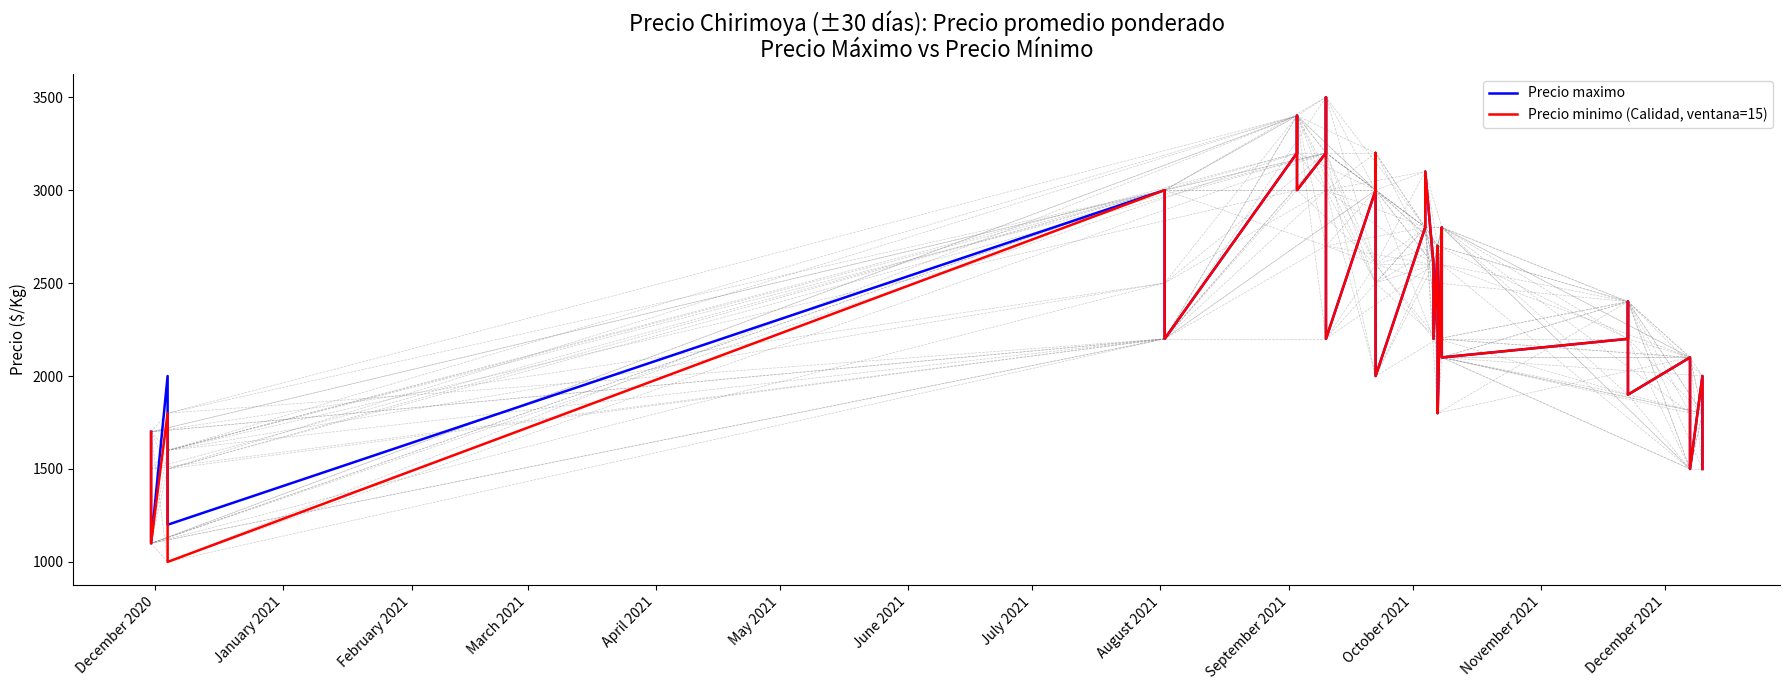

True or false: Precio maximo has more than 0 points higher than both neighbors.

True